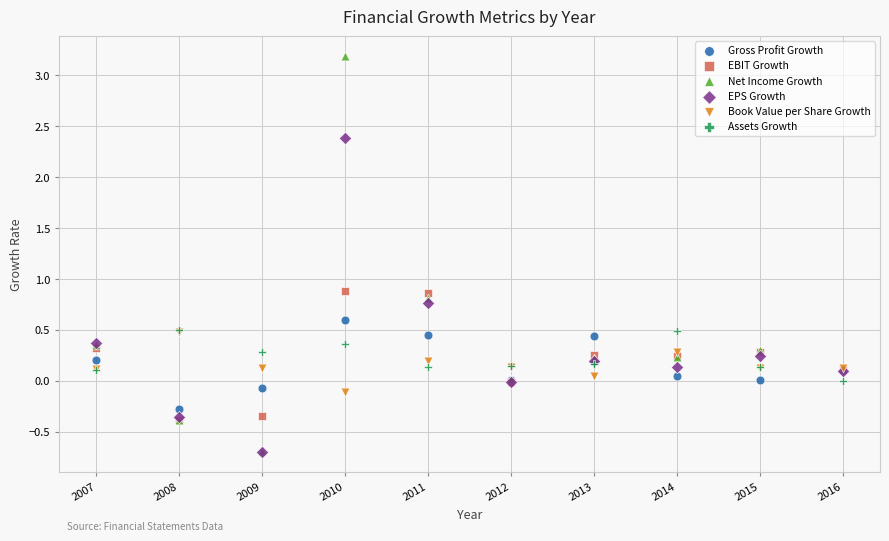

Which series has the widest spread of Y values?

Net Income Growth